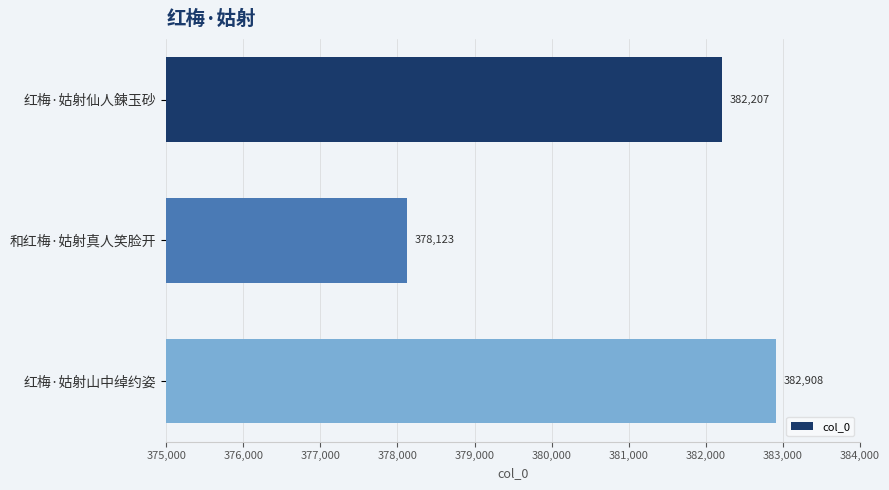

List the labels in order of value, smallest first.

和红梅·姑射真人笑脸开, 红梅·姑射仙人鍊玉砂, 红梅·姑射山中绰约姿